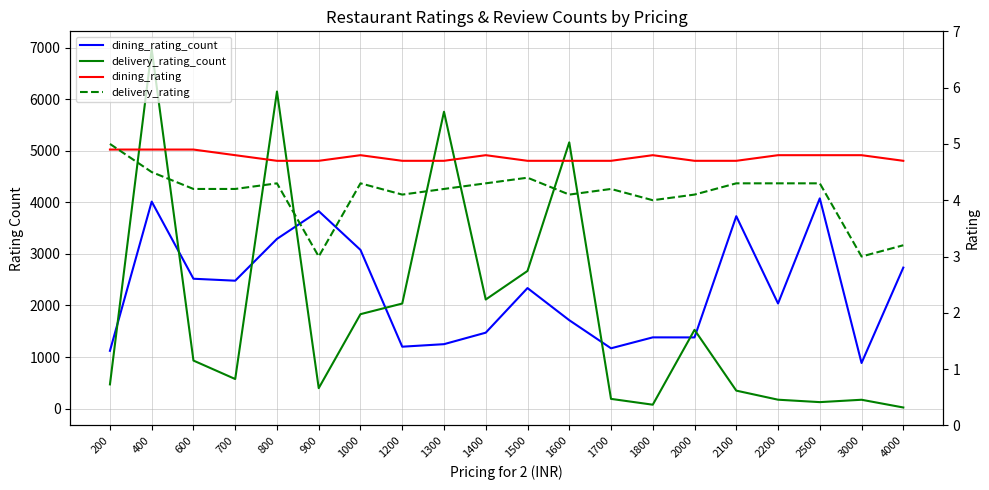

What is the value of the dining_rating_count point at the 13th from the left?

1169.0